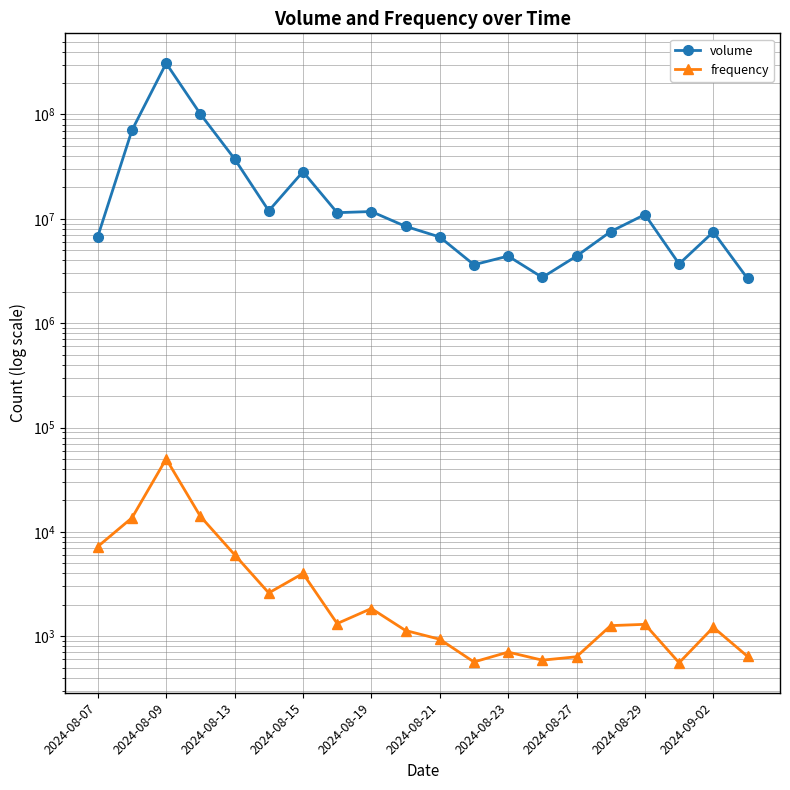

What is the minimum value for volume?

2682100